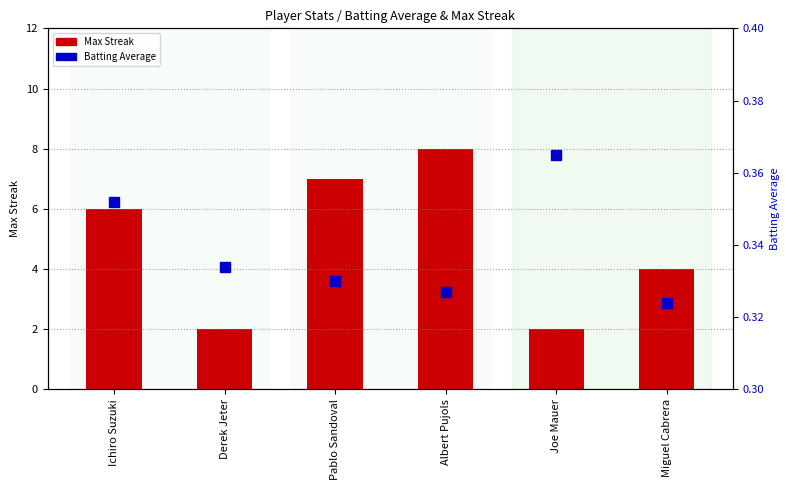

Rank the series by their average value, from lowest to highest.

Batting Average, Max Streak